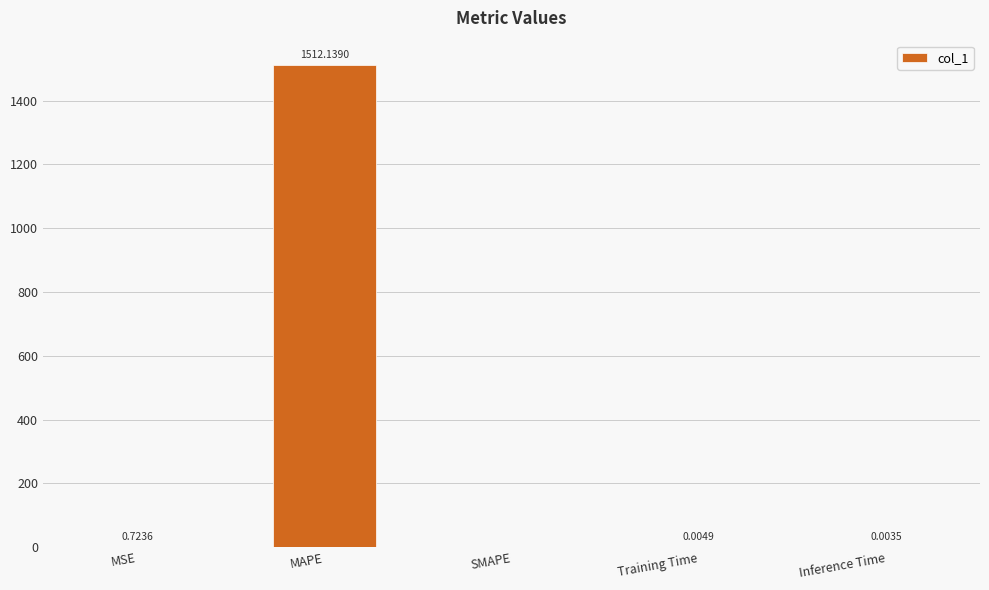

What is the sum of all values?

1512.9